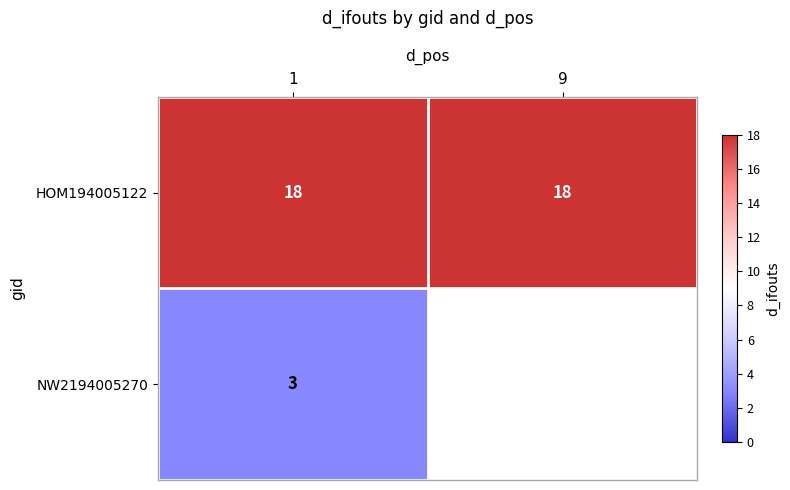

True or false: HOM194005122 has a value of 4.3 at 1.

False